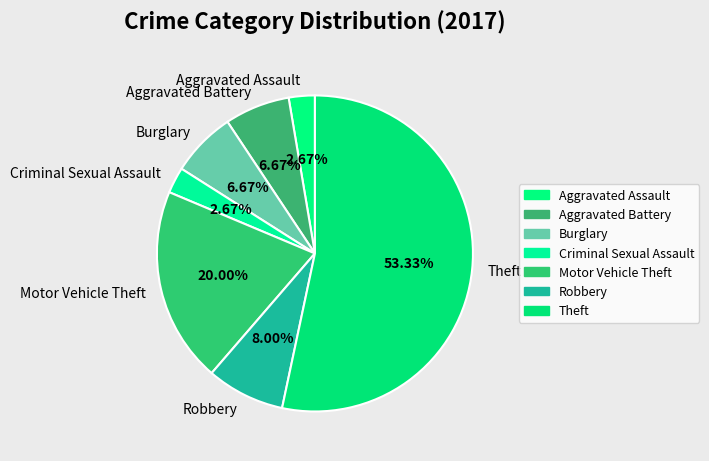

What is the largest slice in the pie chart?

Theft